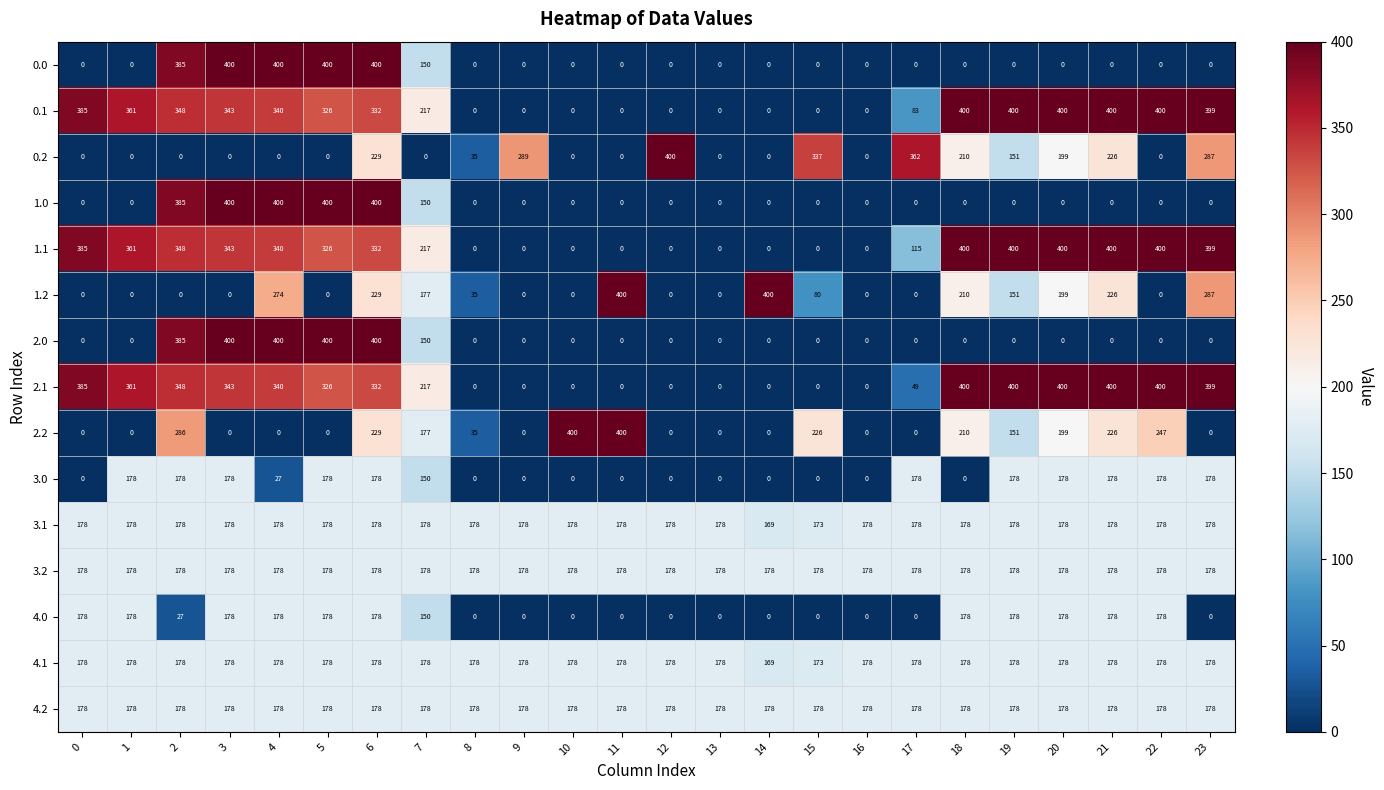

Is it true that 1.0 equals 0 at 16?

True